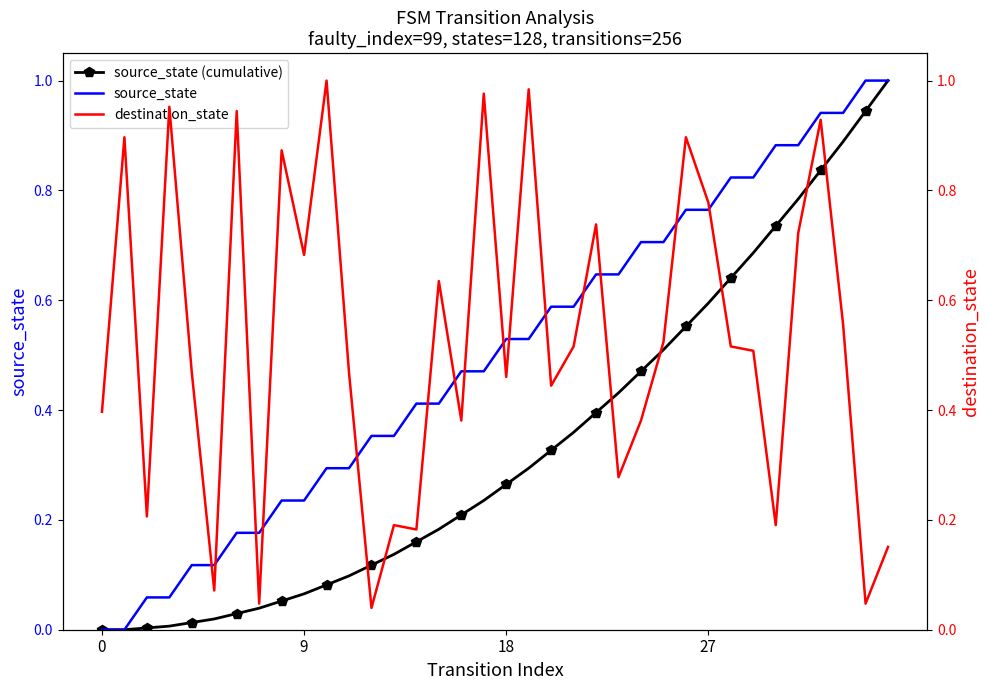

List the series in order of their overall mean, lowest first.

source_state (cumulative), source_state, destination_state